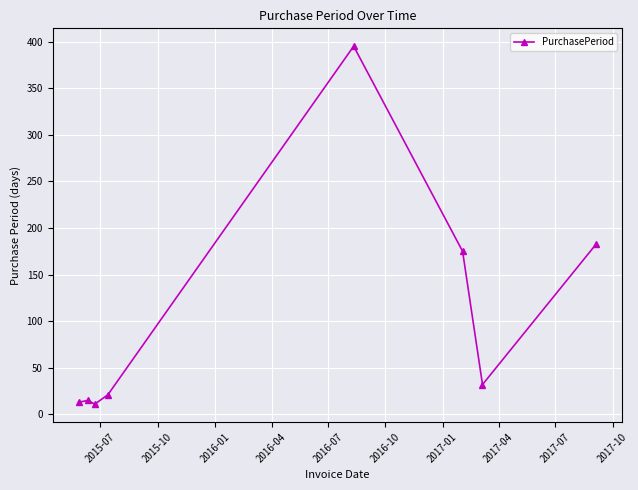

Is this an area chart (filled region under the line)?

No